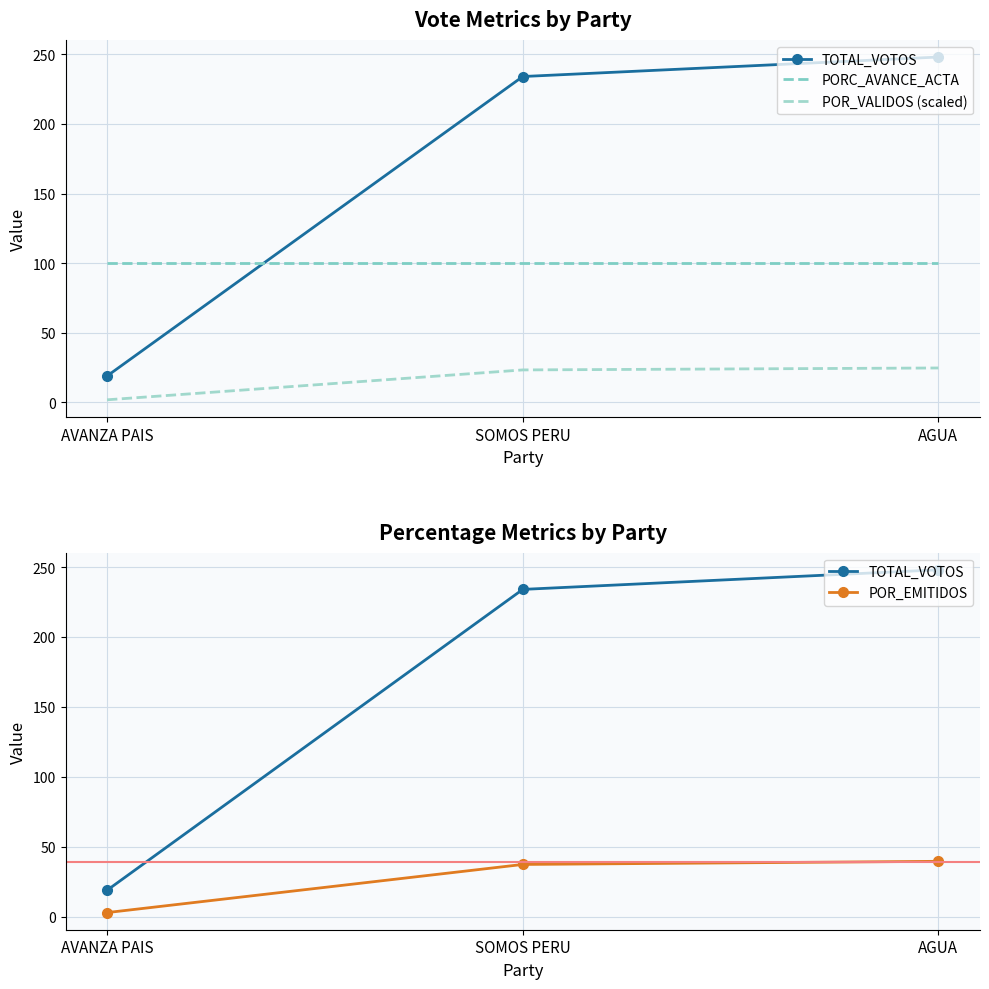

How many values in the TOTAL_VOTOS series exceed 234?

1